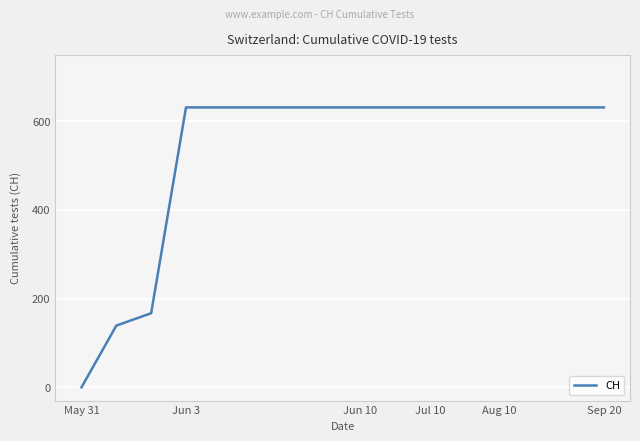

What is the difference between the maximum and minimum values?

631